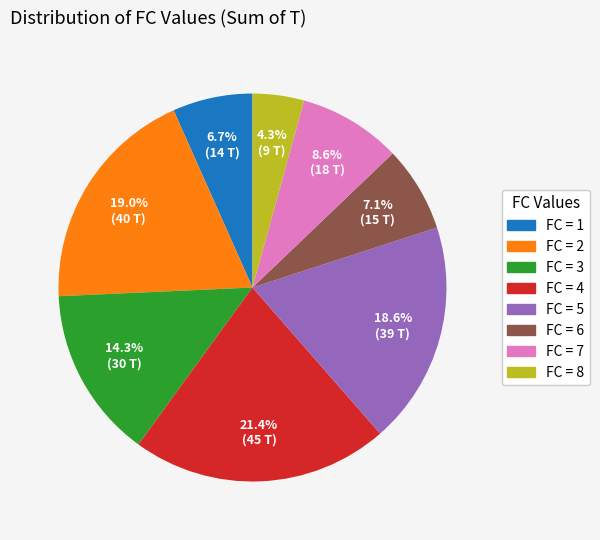

Which category has the biggest portion of the pie?

FC = 4